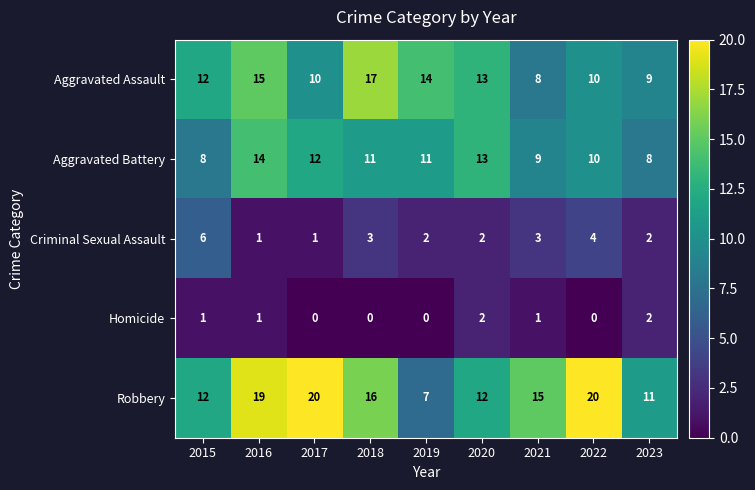

Is the value of Homicide at 2020 greater than the value of Robbery at 2016?

No